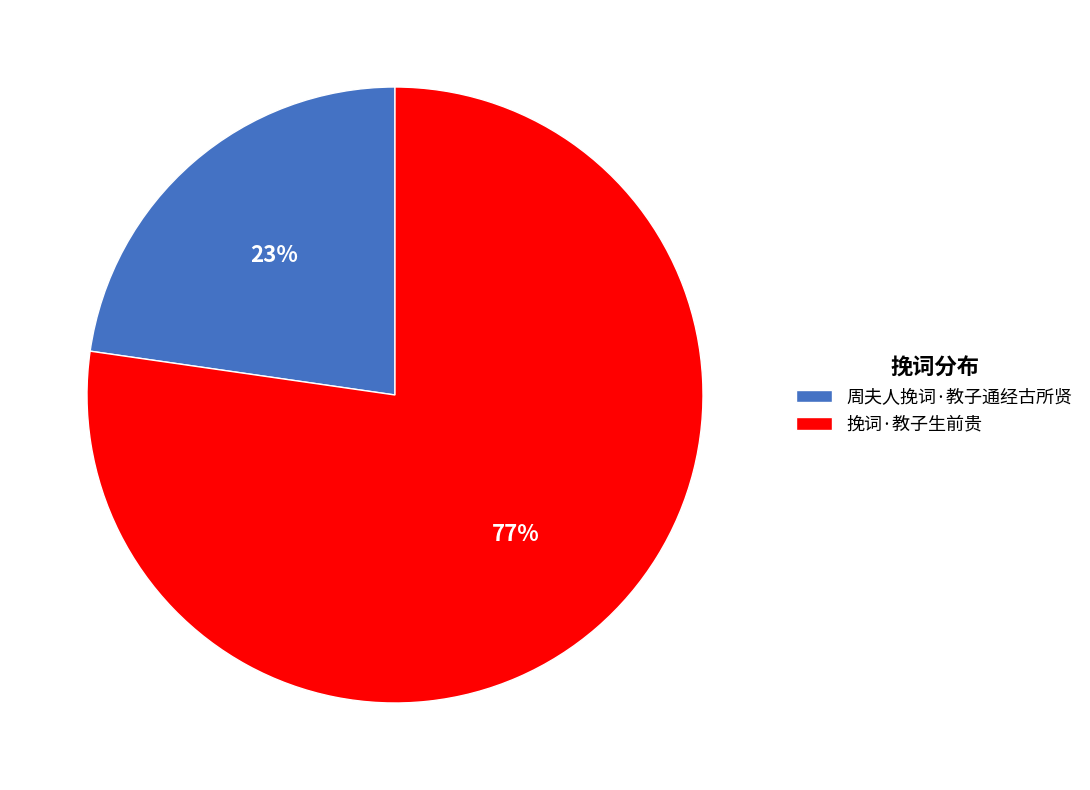

To the nearest percent, what is the average slice percentage?

50%